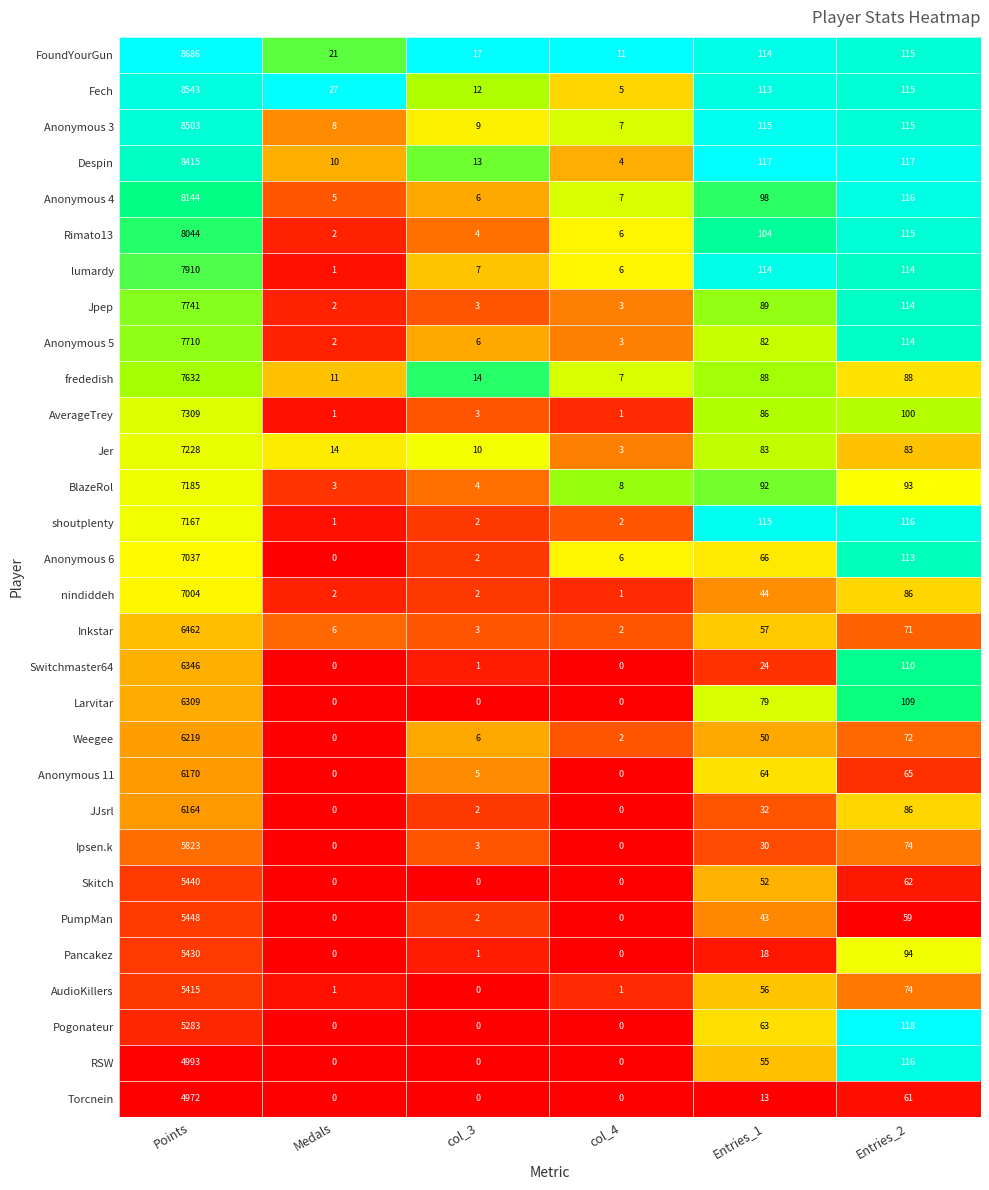

Where does the Anonymous 11 series first go above 64?

Points